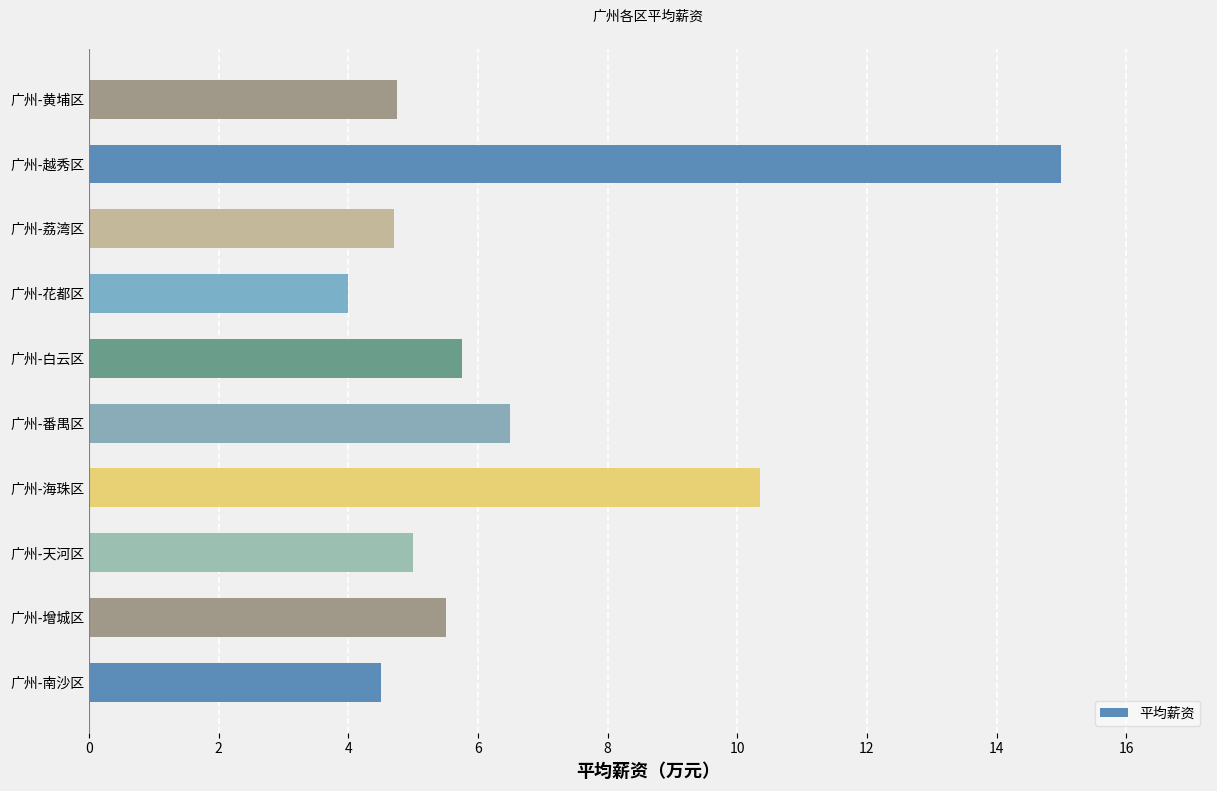

Between 广州-越秀区 and 广州-天河区, which is larger?

广州-越秀区